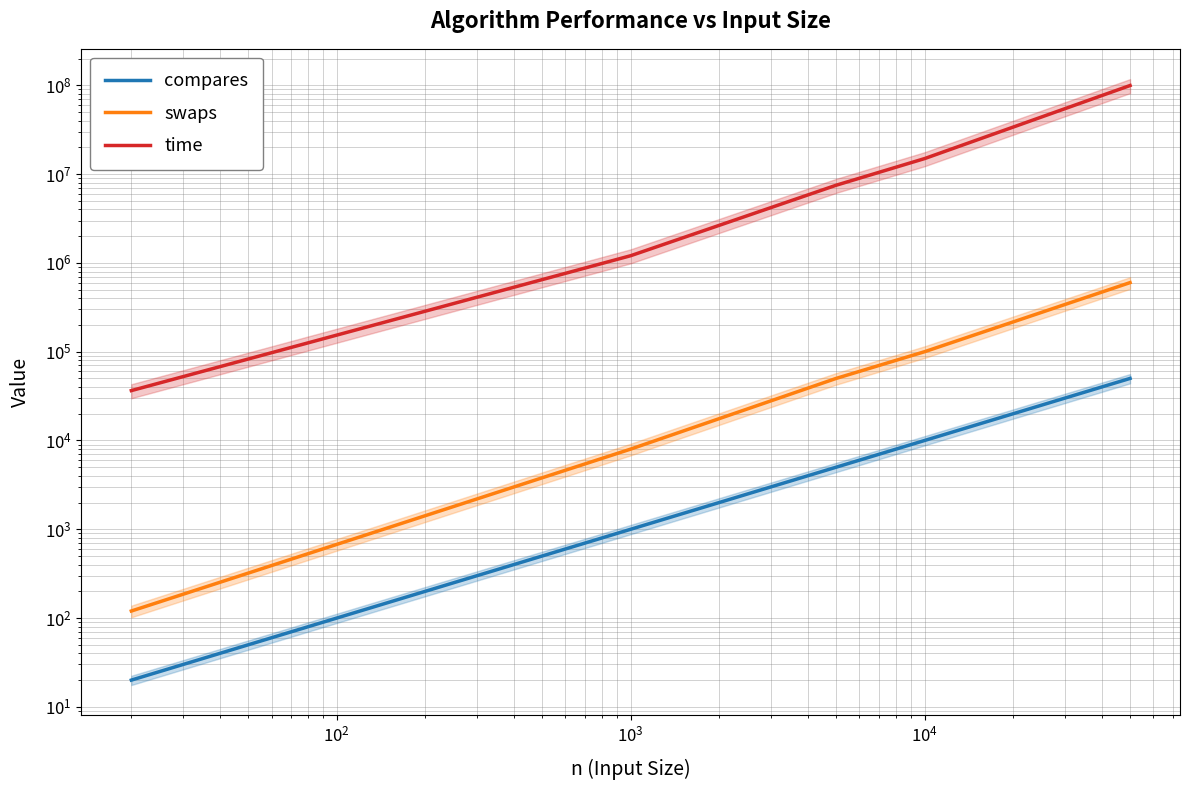

At how many categories does at least one series exceed 22549272?

1